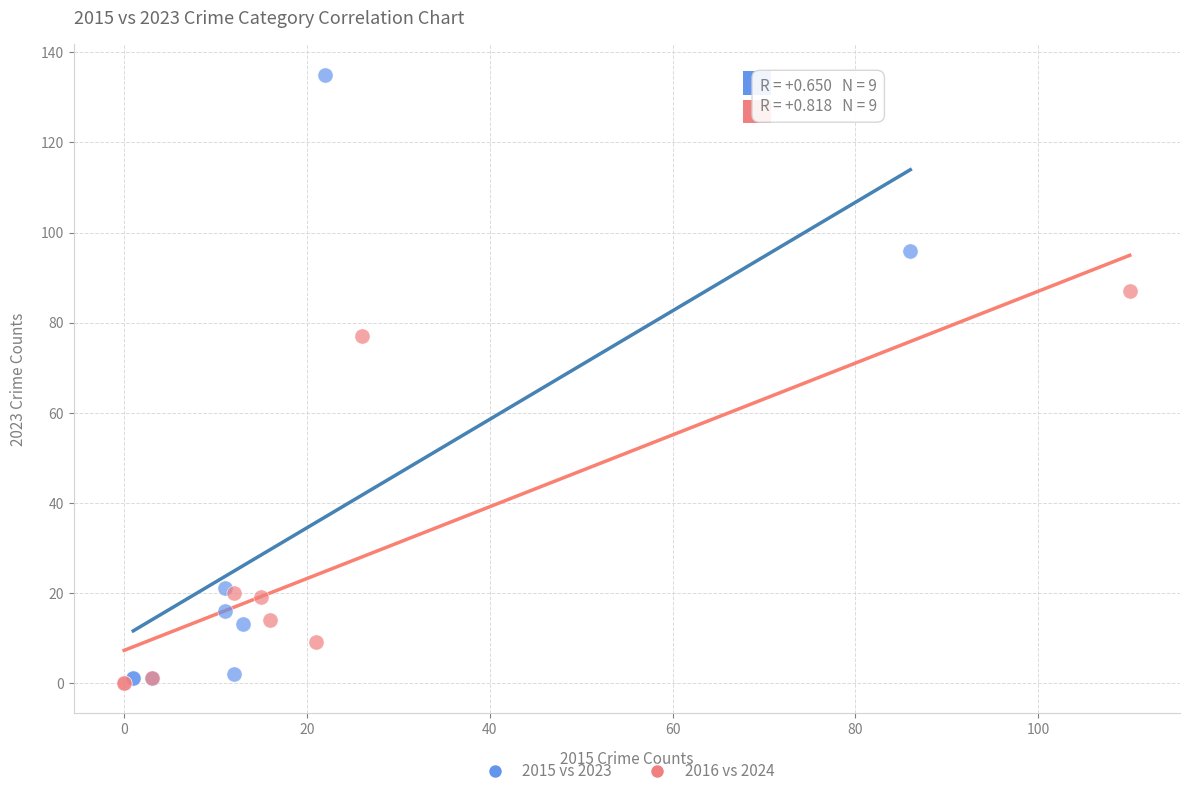

Which series has the largest Y range (max minus min)?

2015 vs 2023